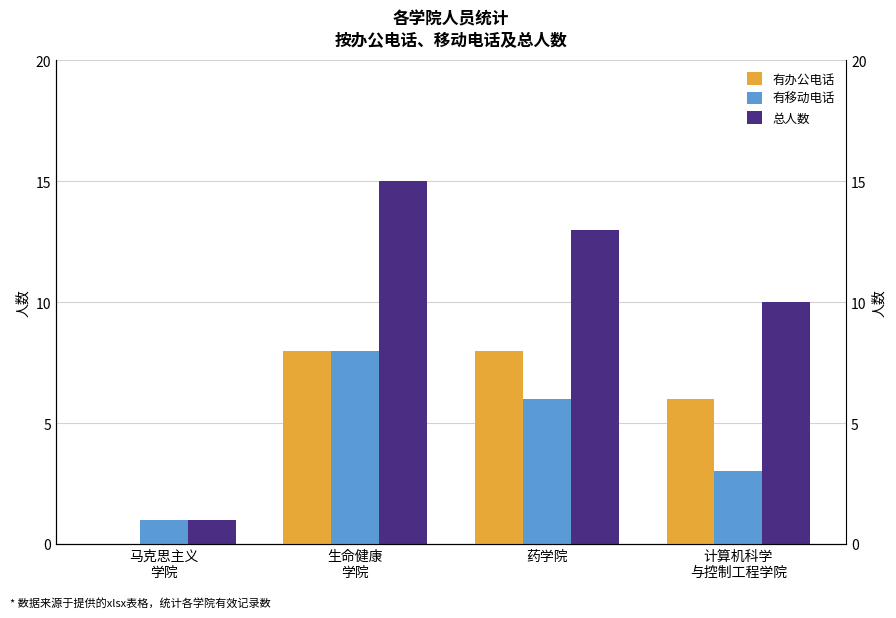

Rank the series by their average value, from lowest to highest.

有移动电话, 有办公电话, 总人数